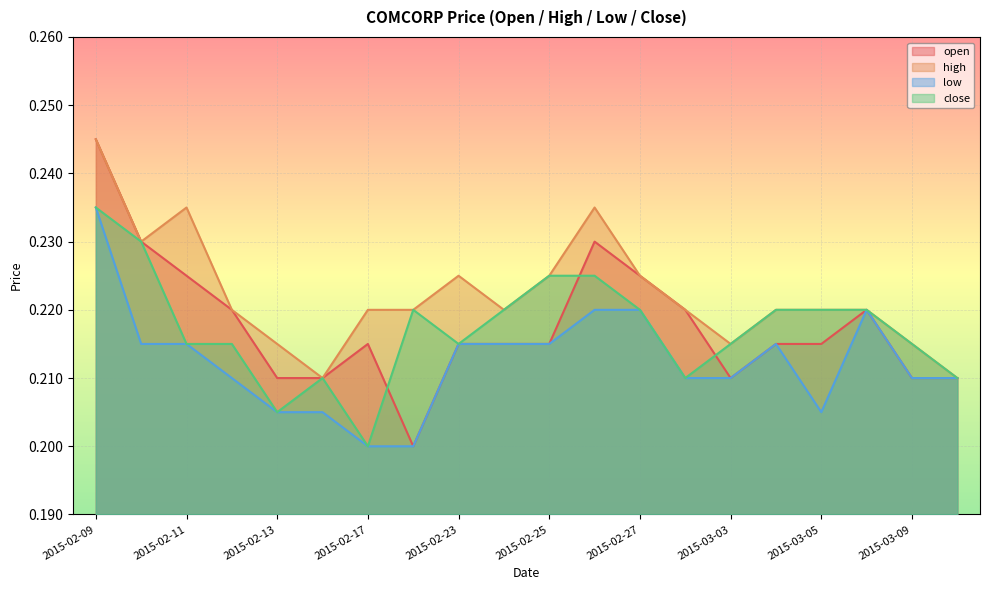

What are all the series names shown in the legend?

open, high, low, close